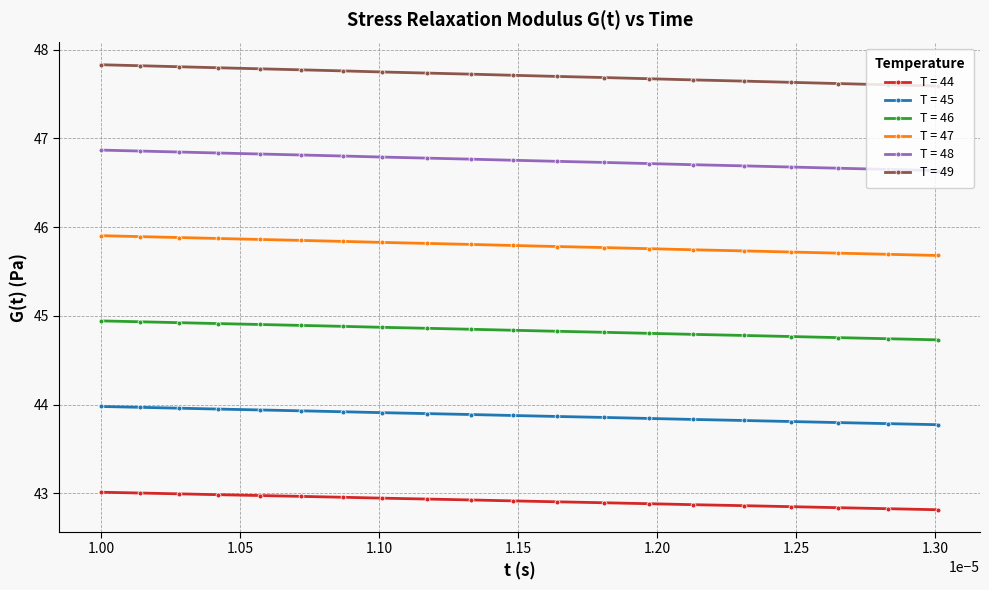

What is the smallest value displayed?

42.8